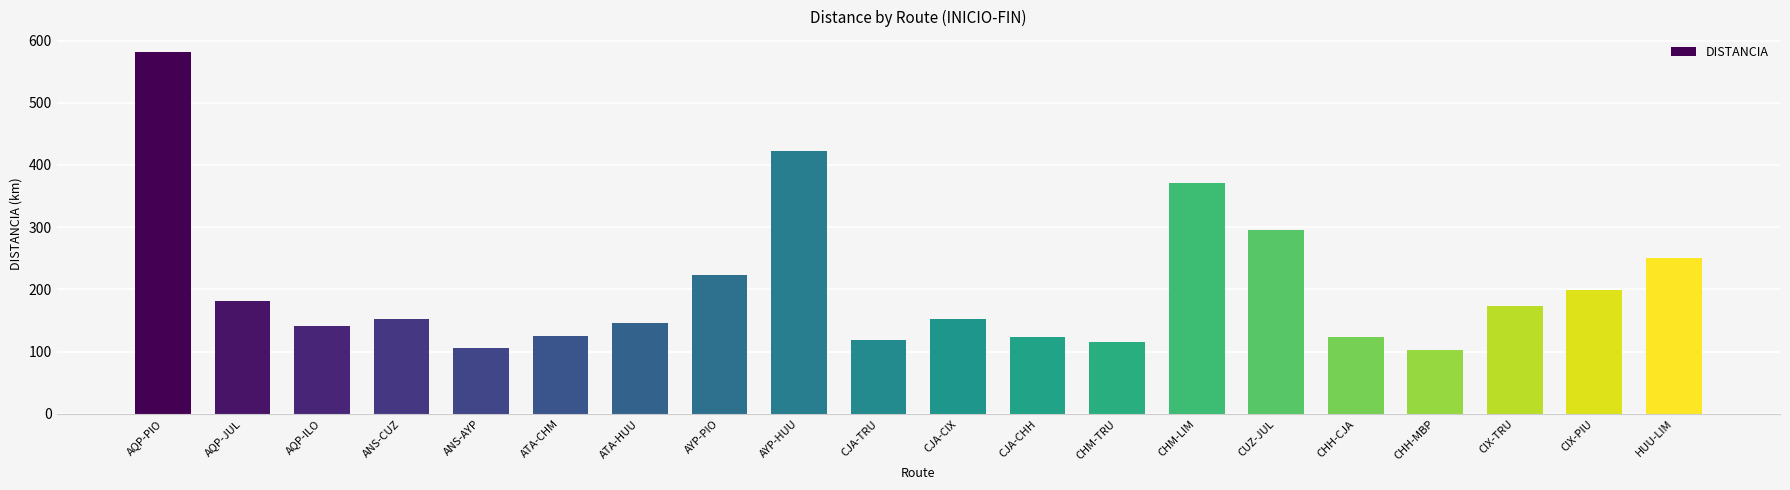

What is the change in value from ATA-CHM to HUU-LIM?

+126.3